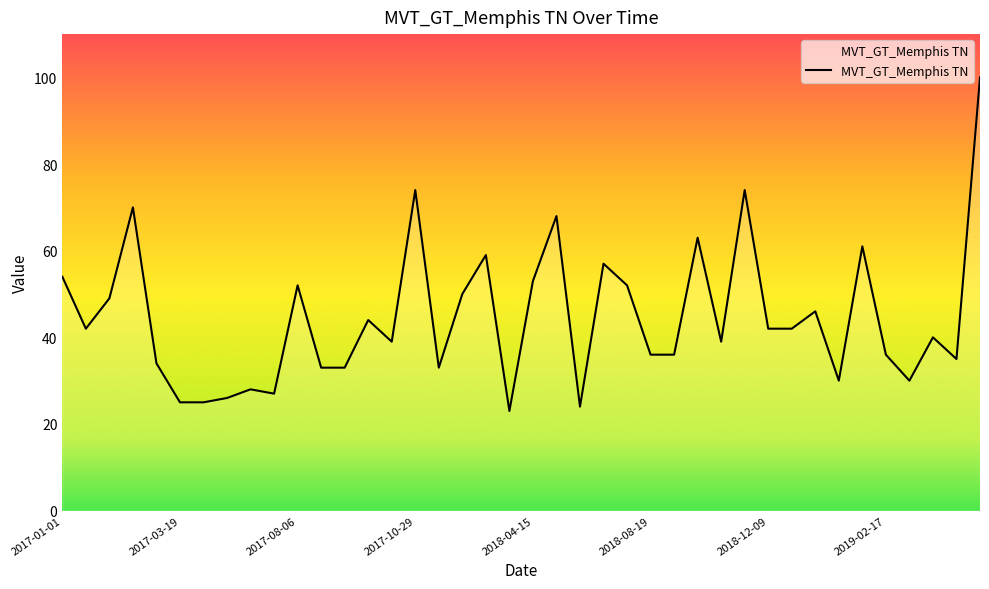

What is the difference between the maximum and minimum values?

77